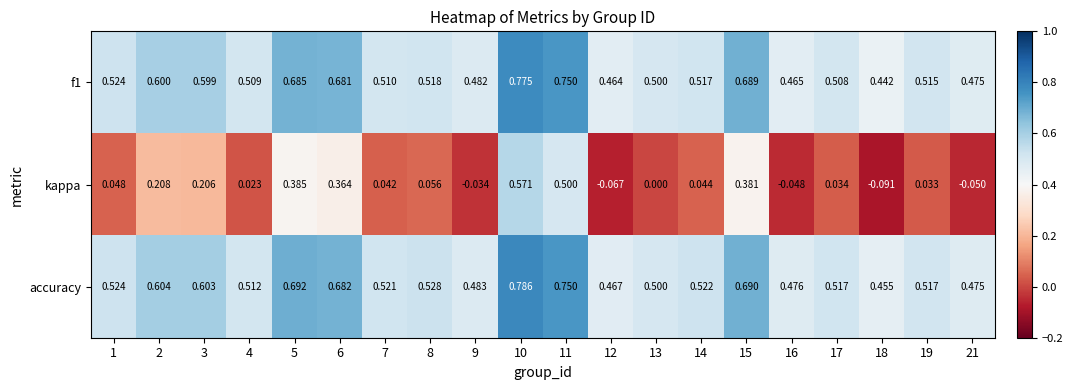

Which series has the largest range (max minus min)?

kappa